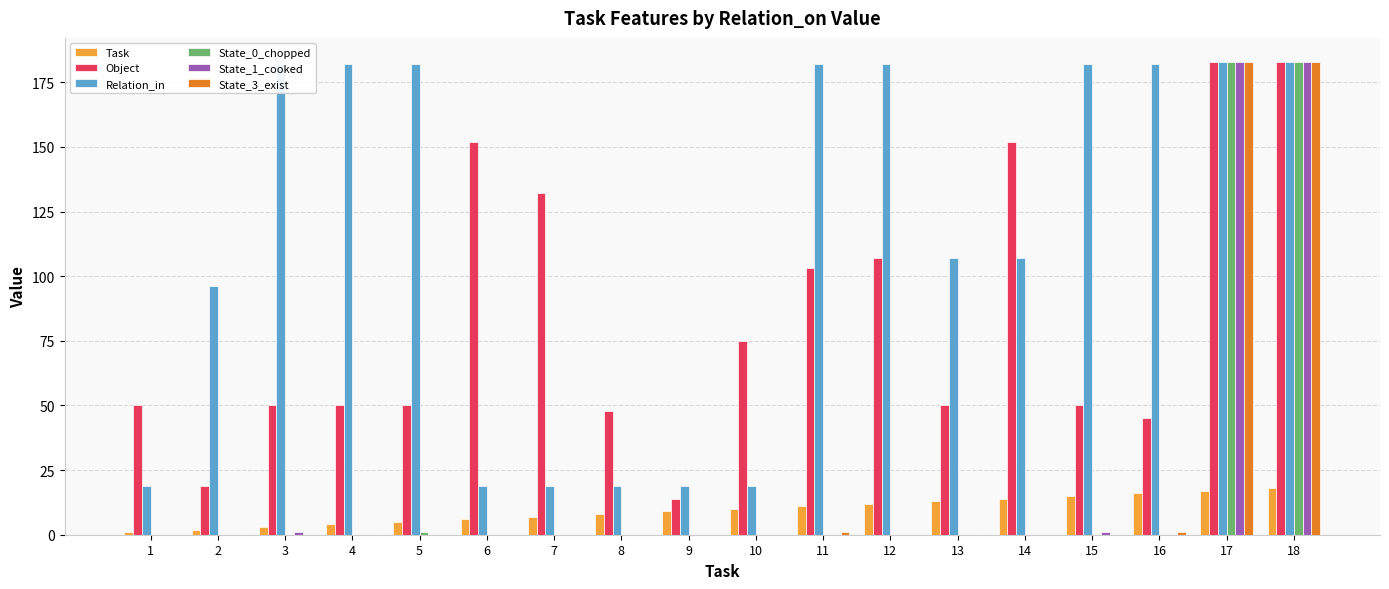

Is the value of State_3_exist at 18 greater than the value of Relation_in at 7?

Yes